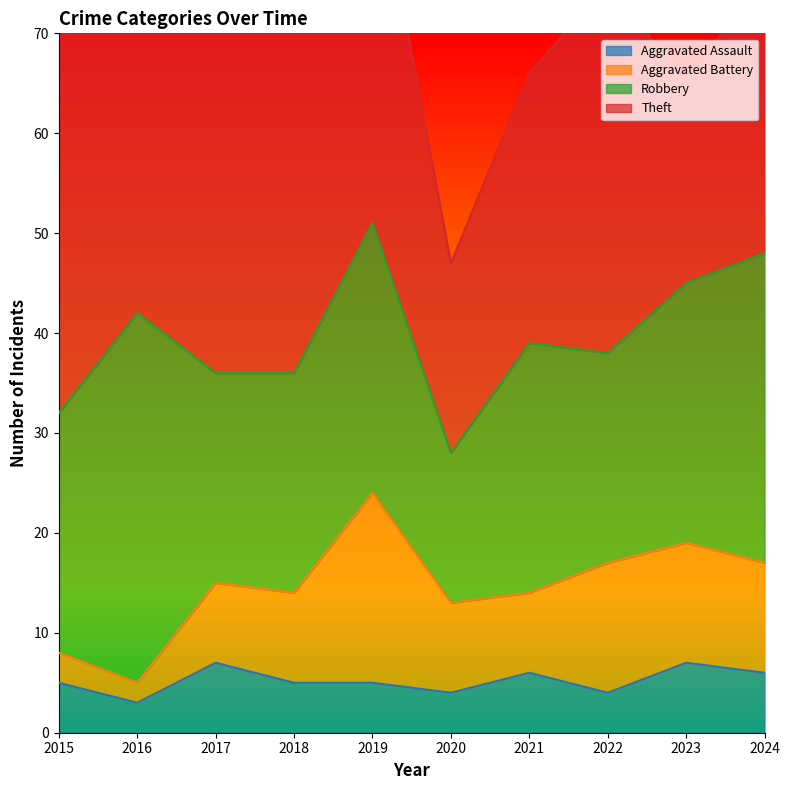

True or false: Robbery and Aggravated Assault intersect in this chart.

False